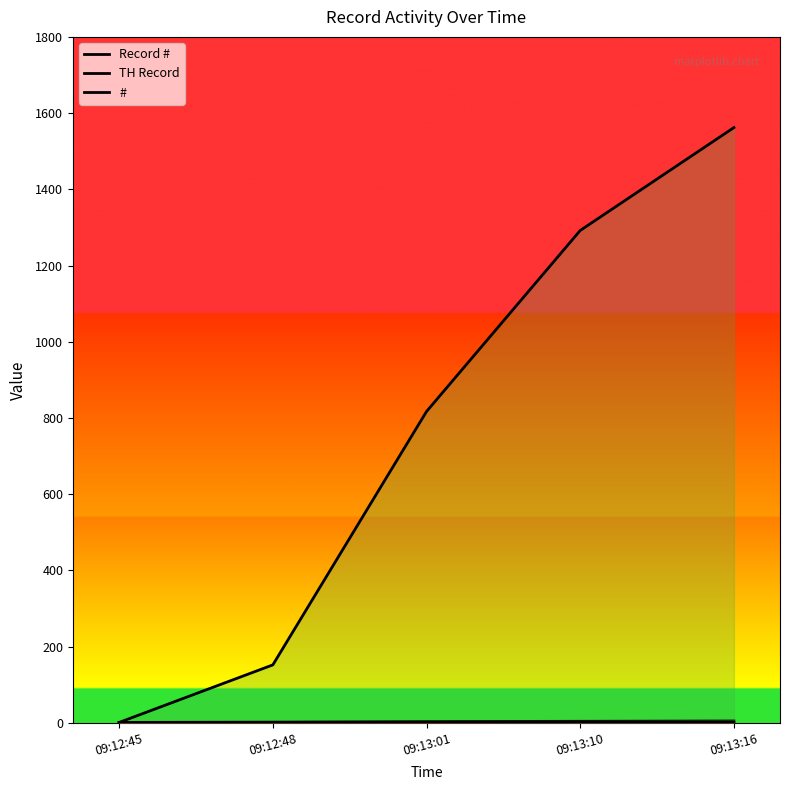

What is the maximum value for TH Record?

1562